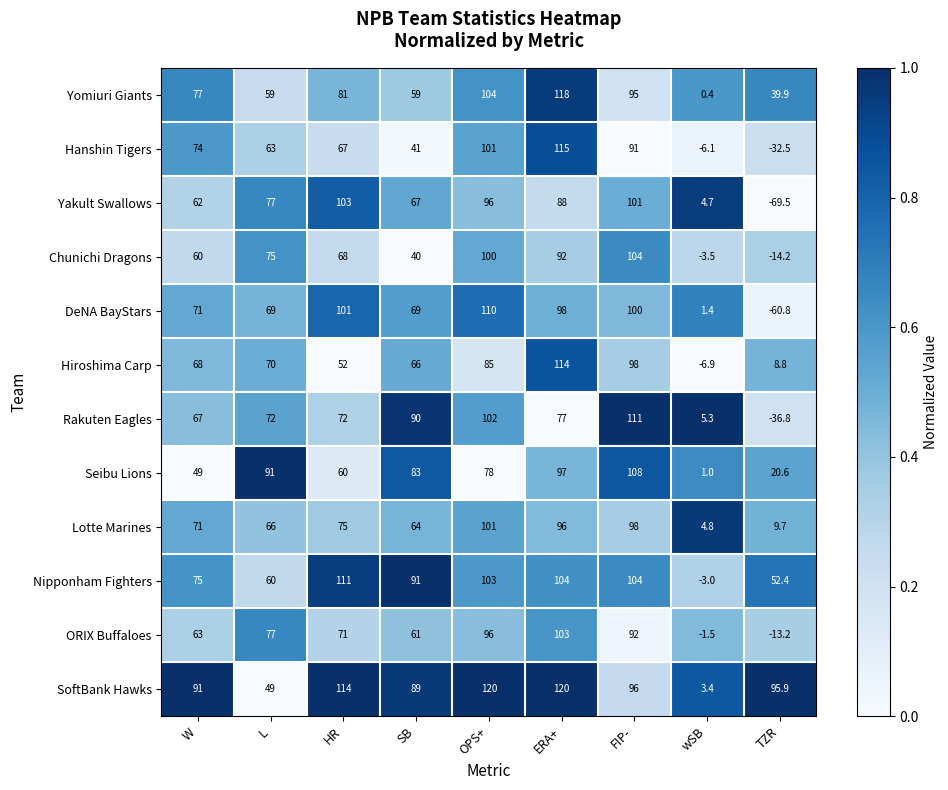

At which label does Rakuten Eagles reach its minimum?

TZR